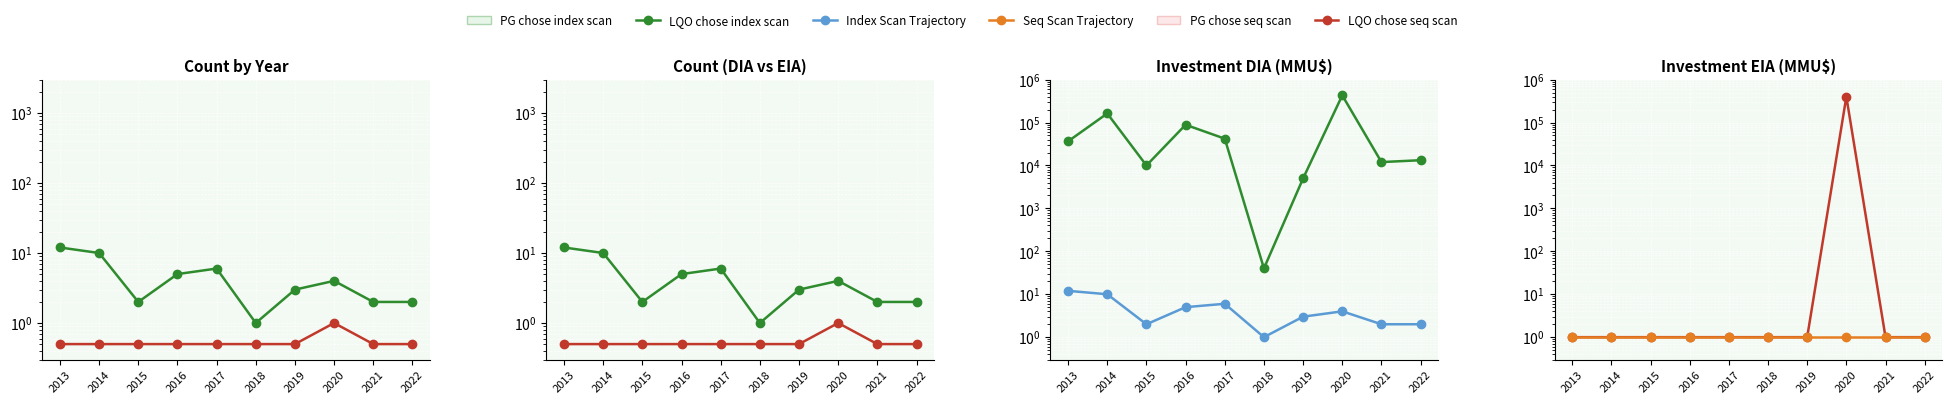

True or false: Index Scan Trajectory has a value of 1 at 2021.

False